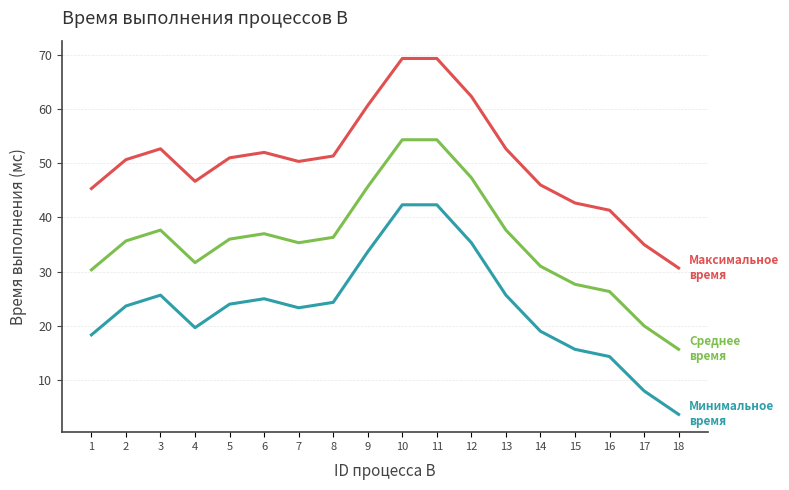

Which label corresponds to the smallest value in the chart?

18